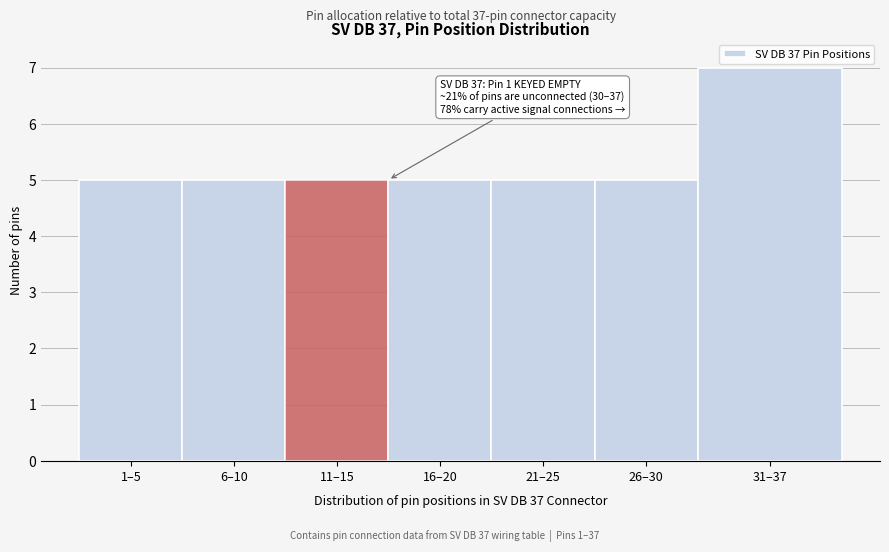

Reading left to right, list all the values displayed in this chart.

5	5	5	5	5	5	7